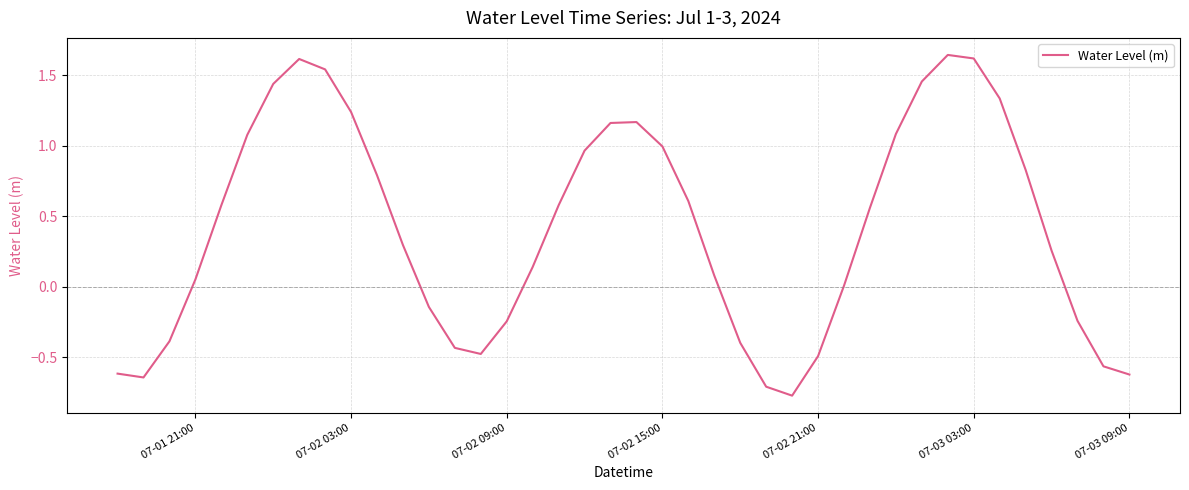

What is the difference between the maximum and minimum values?

2.4